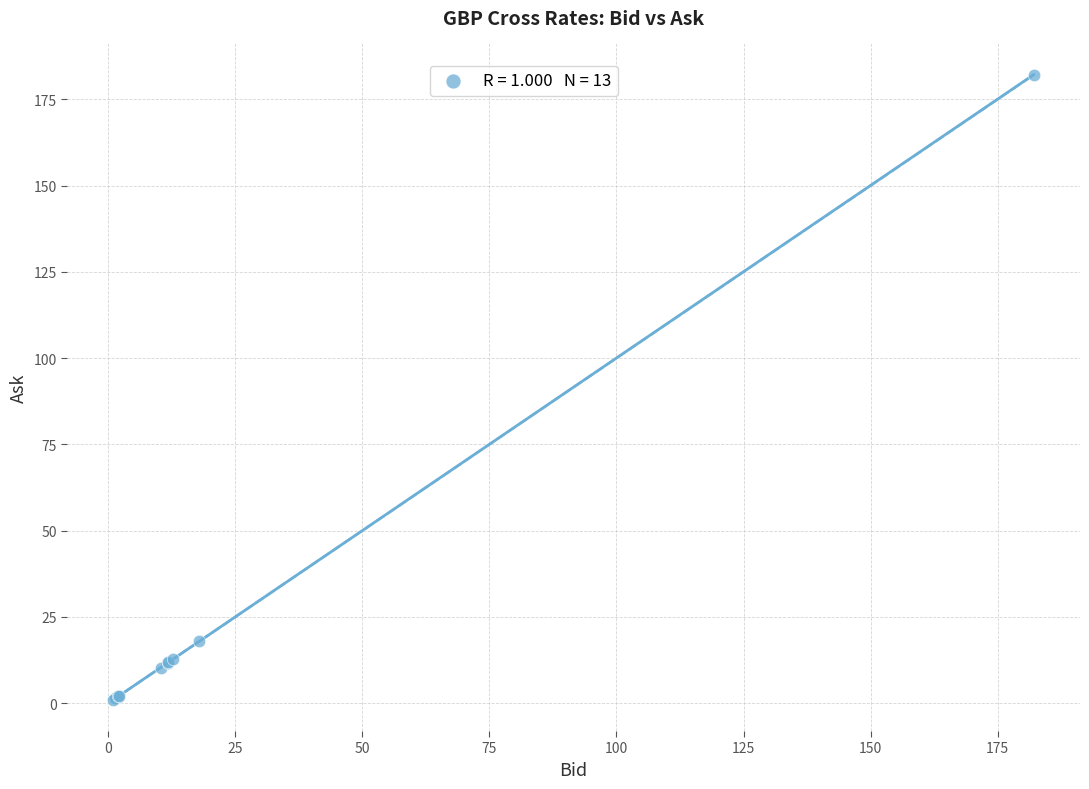

What Y value in the scatter plot is closest to 91?

17.9